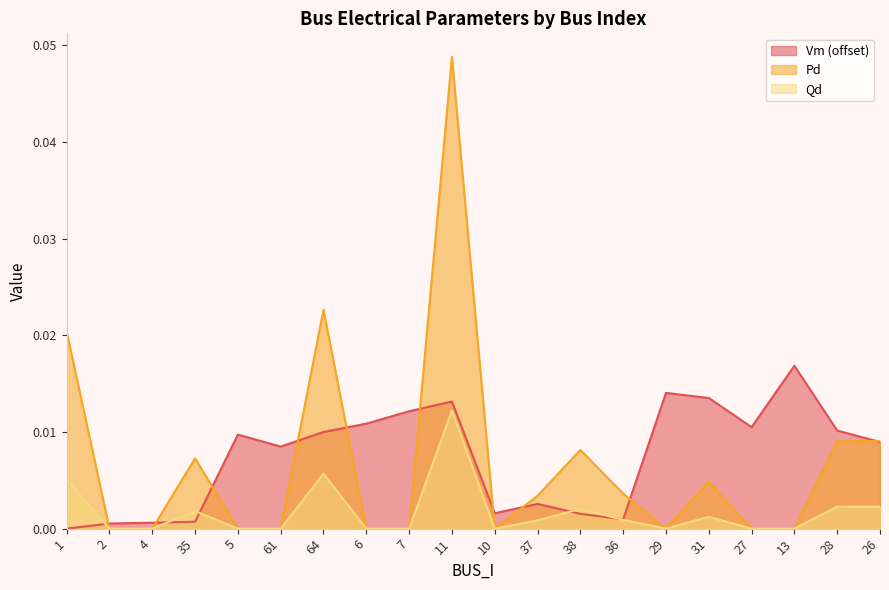

What is the label of the 4th point from the right?

27